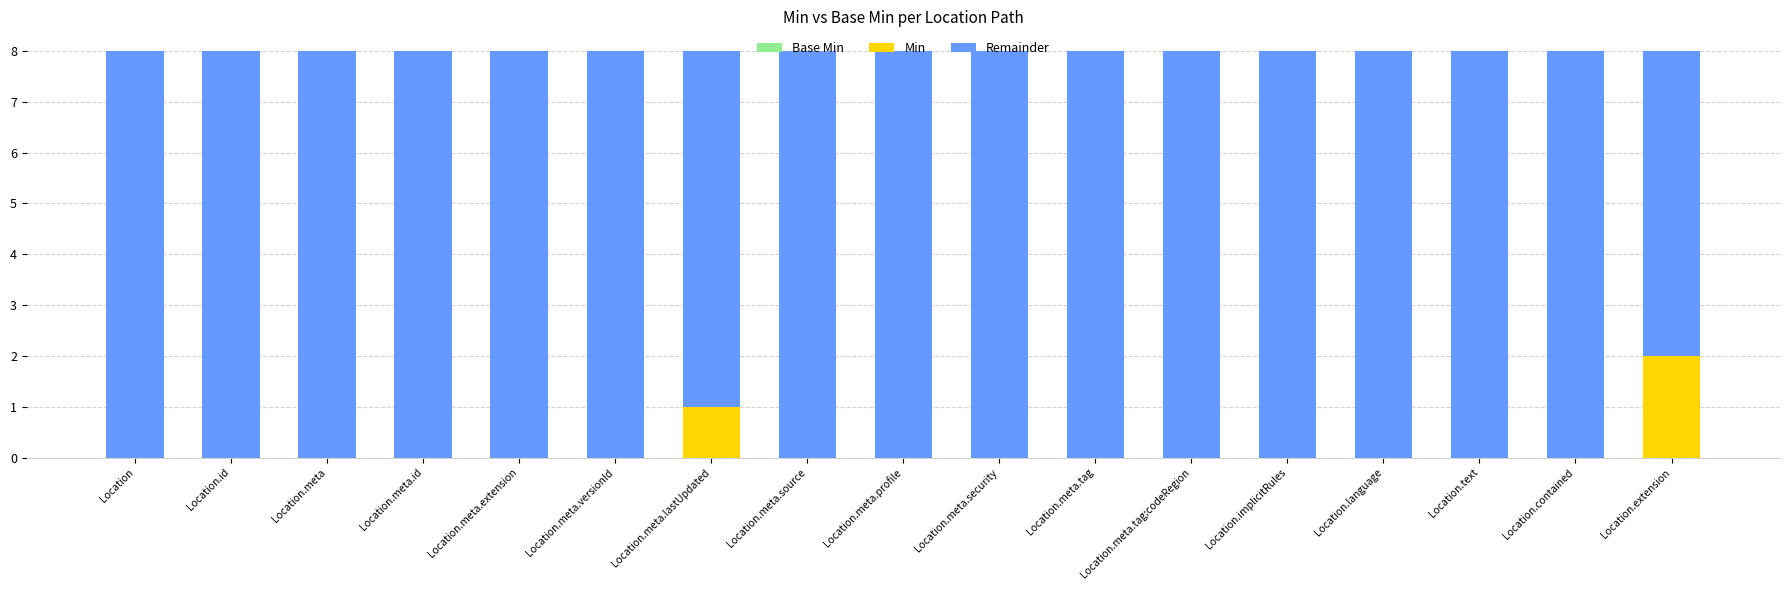

The value of Min at Location.meta.security is 0. True or false?

True